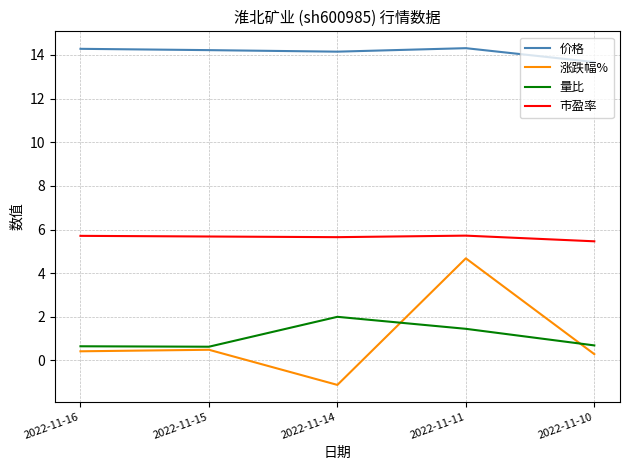

What is the spread (max minus min) of values at 2022-11-11?

12.9